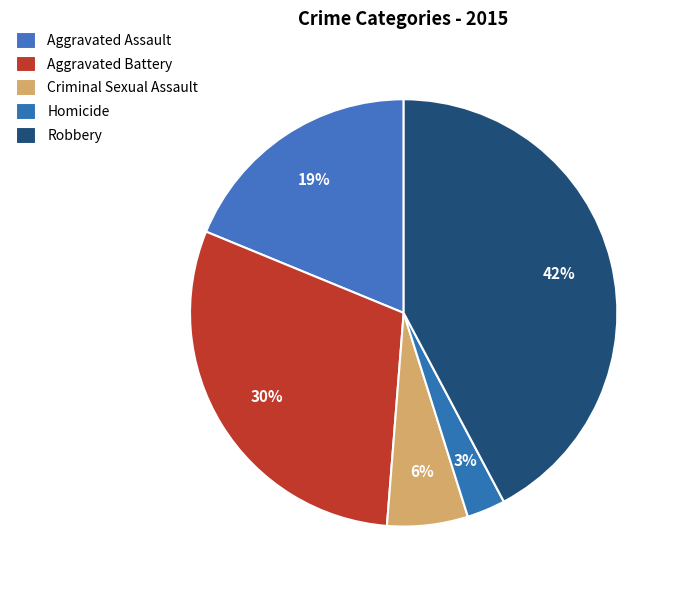

How many segments does this pie chart have?

5